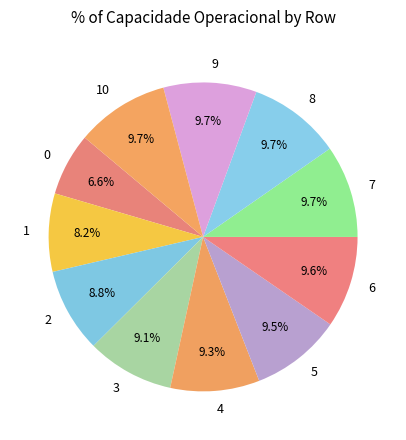

To the nearest percent, what portion does 3 represent?

9%